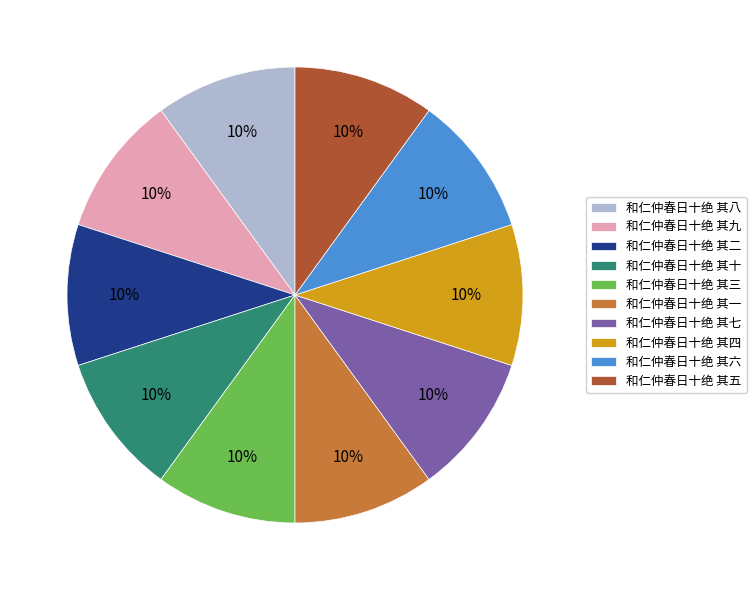

Is it true that 和仁仲春日十绝 其四 is 23% of the pie?

False